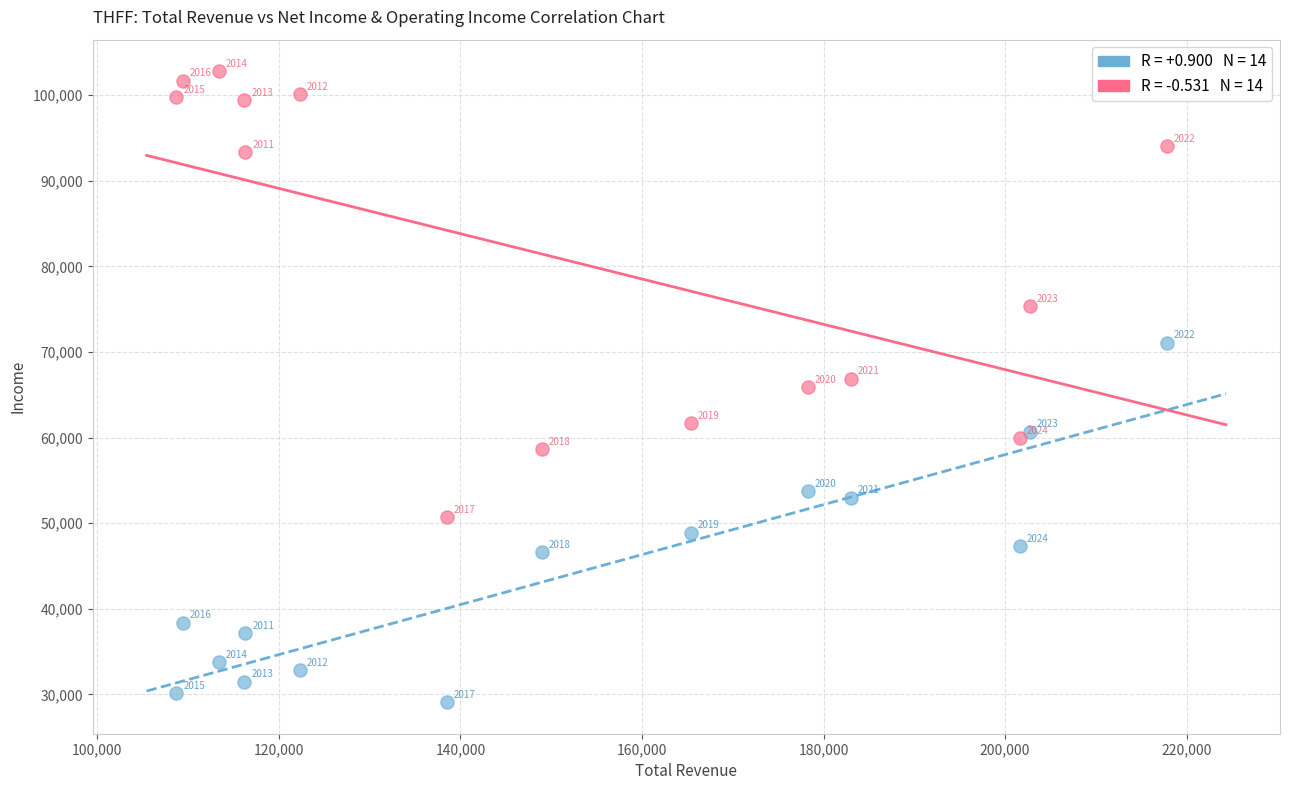

Across all series, what Y value is closest to 65950?

65900